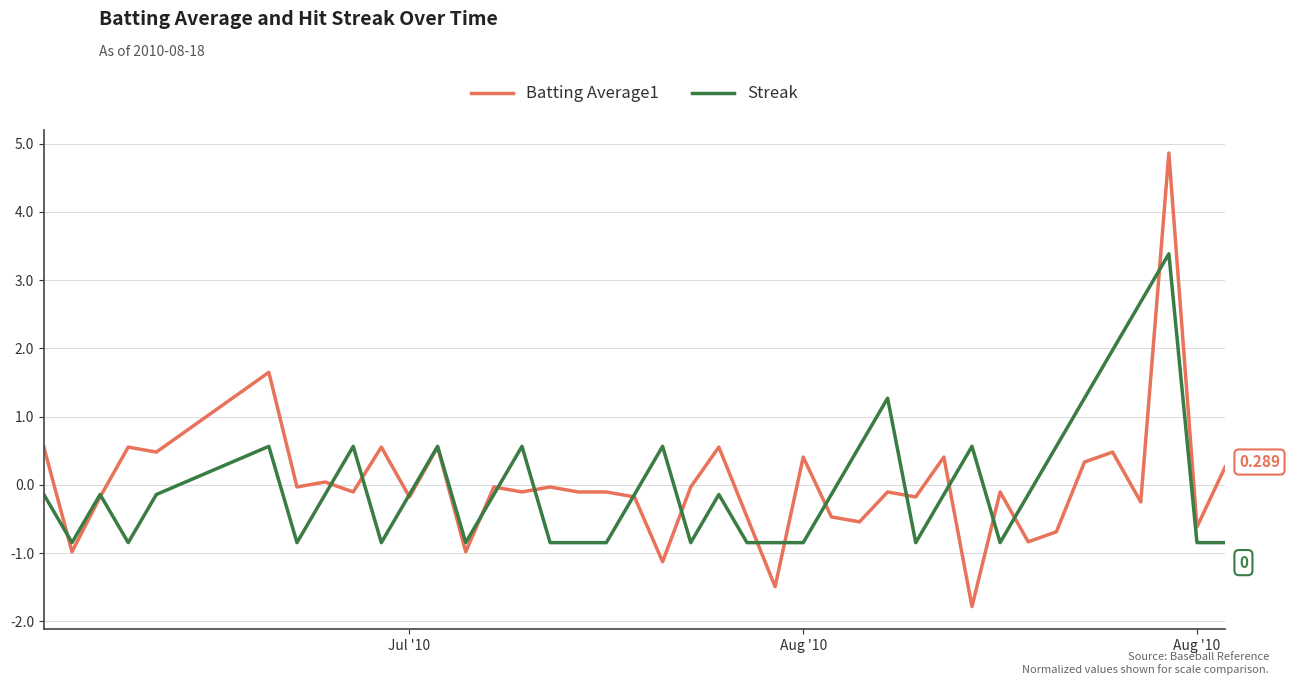

How many distinct data groups are displayed?

2